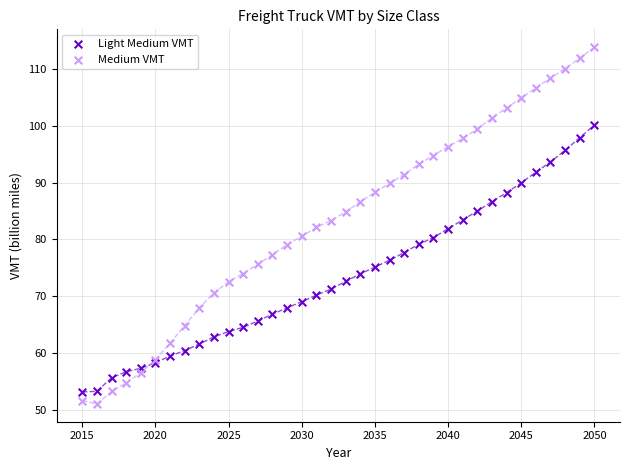

What are all the series names shown in the legend?

Light Medium VMT, Medium VMT